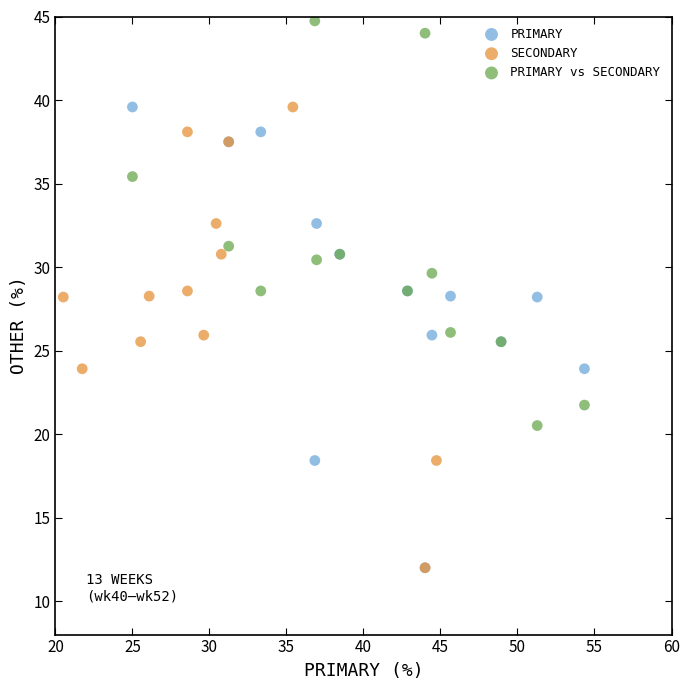

Which series reaches the maximum Y coordinate?

PRIMARY vs SECONDARY